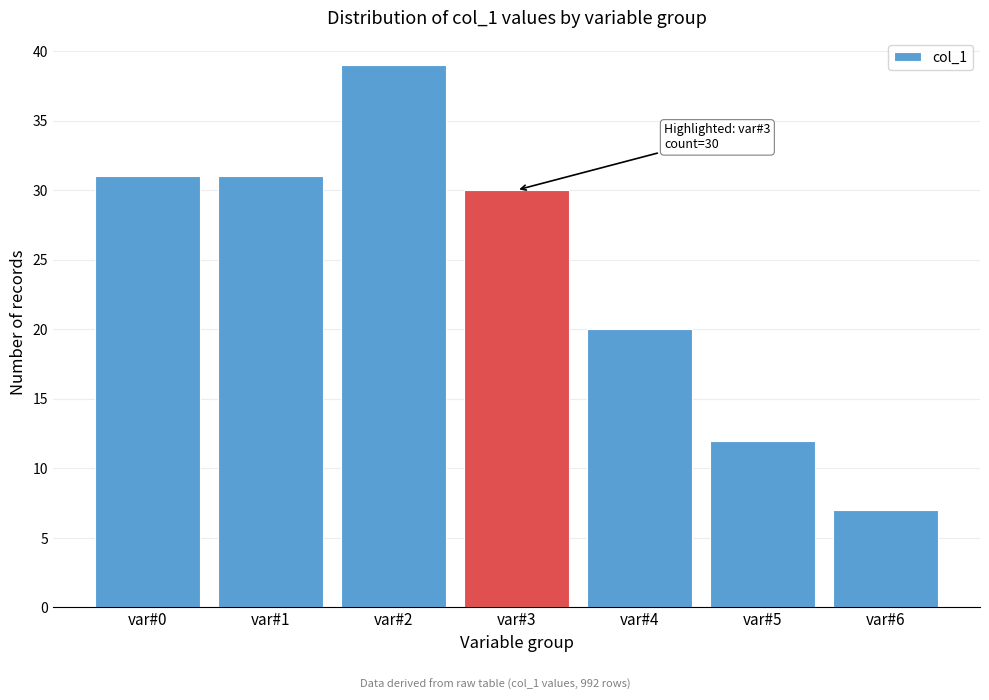

Reading right to left, transcribe all the data shown in this chart.

7	12	20	30	39	31	31